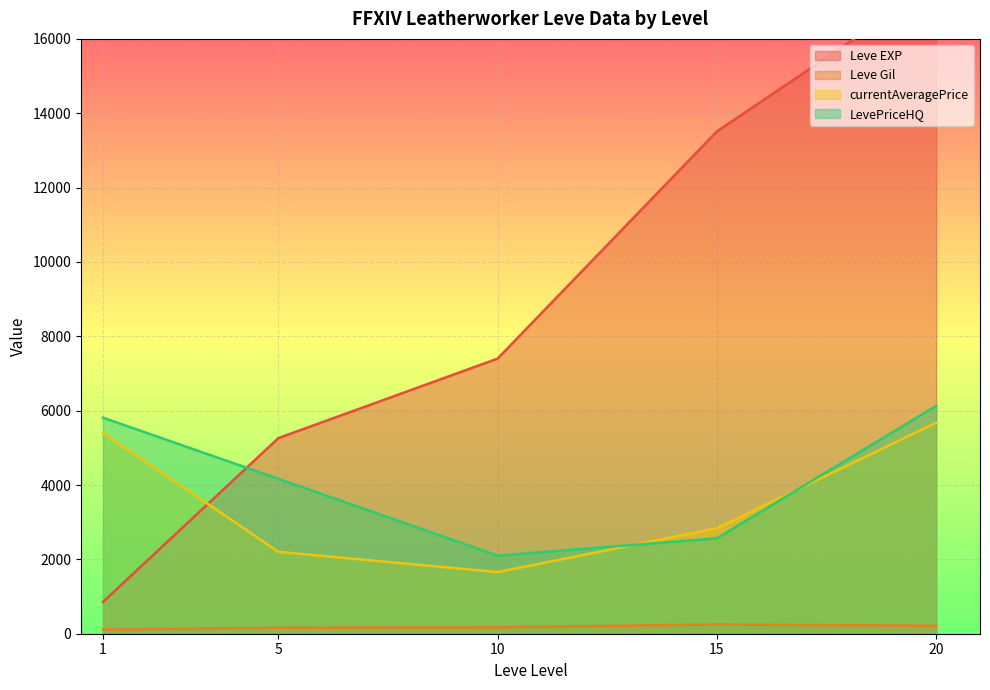

At which label does currentAveragePrice reach its minimum?

10